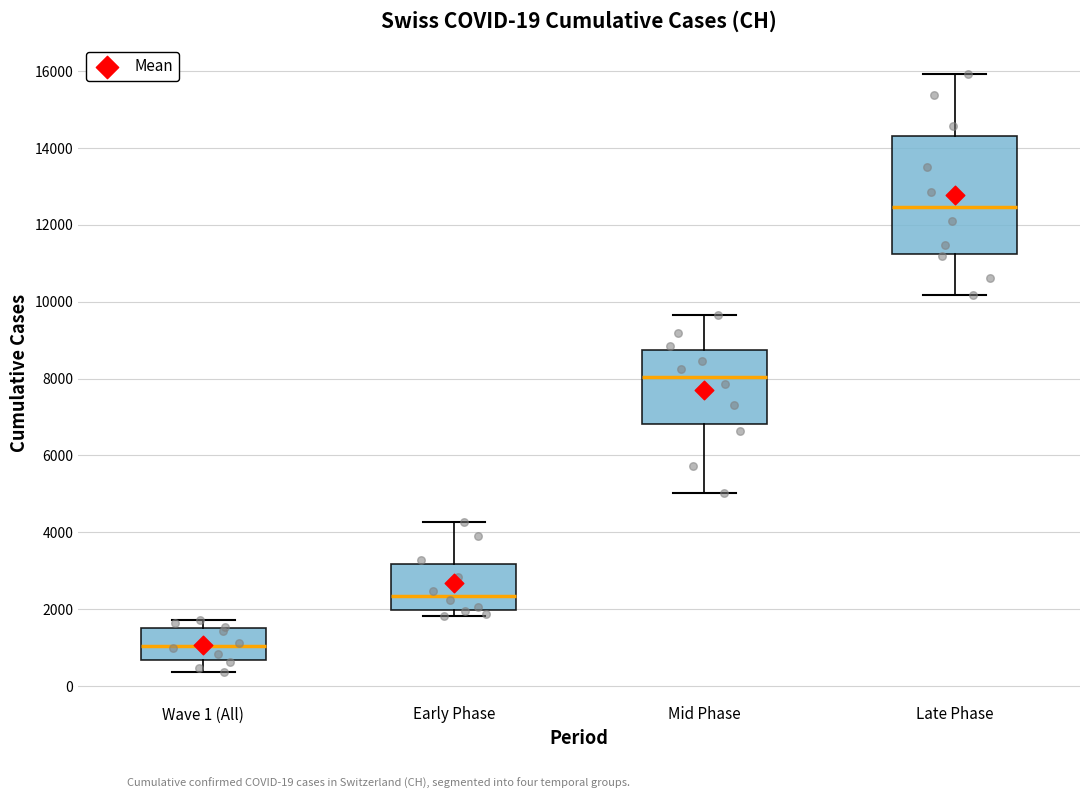

Comparing the boxes themselves (not the whiskers), which one is the tallest?

Late Phase